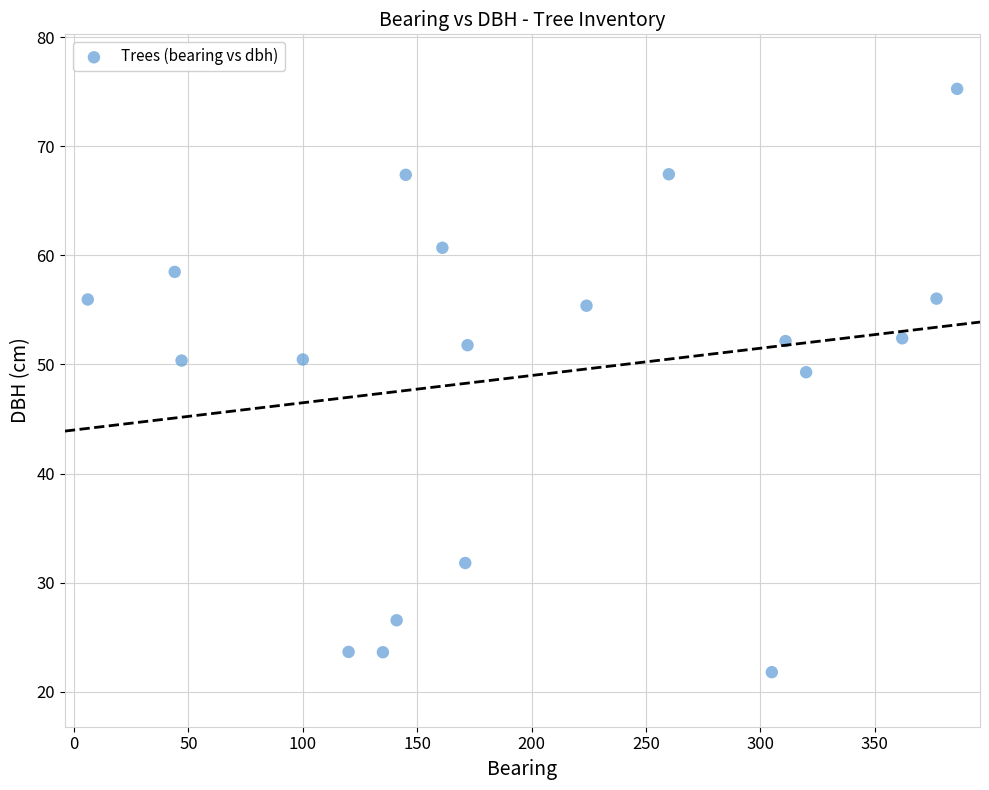

What is the range of Y values (max minus min)?

53.5